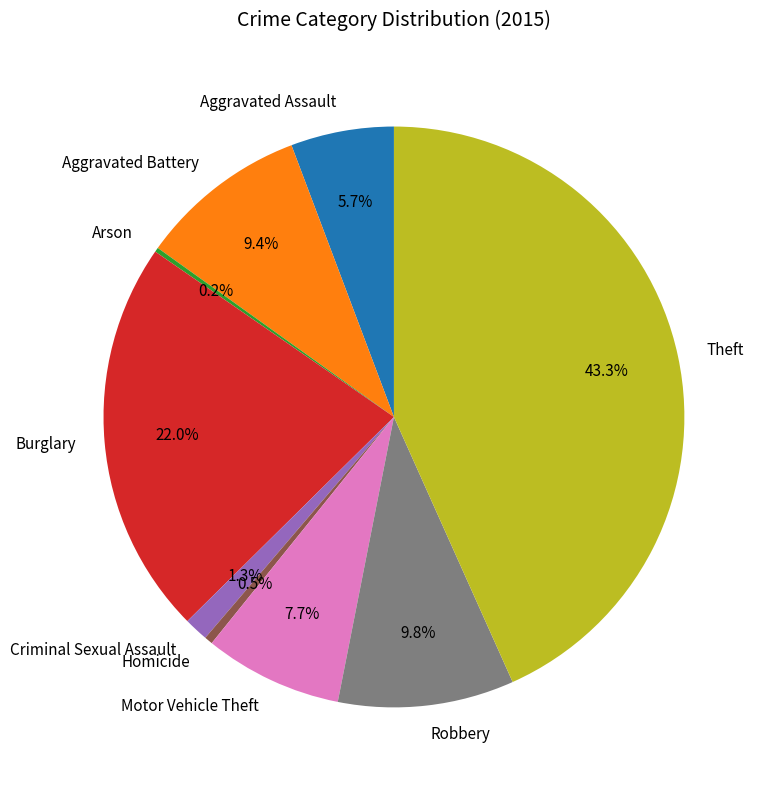

Which slice is the largest?

Theft